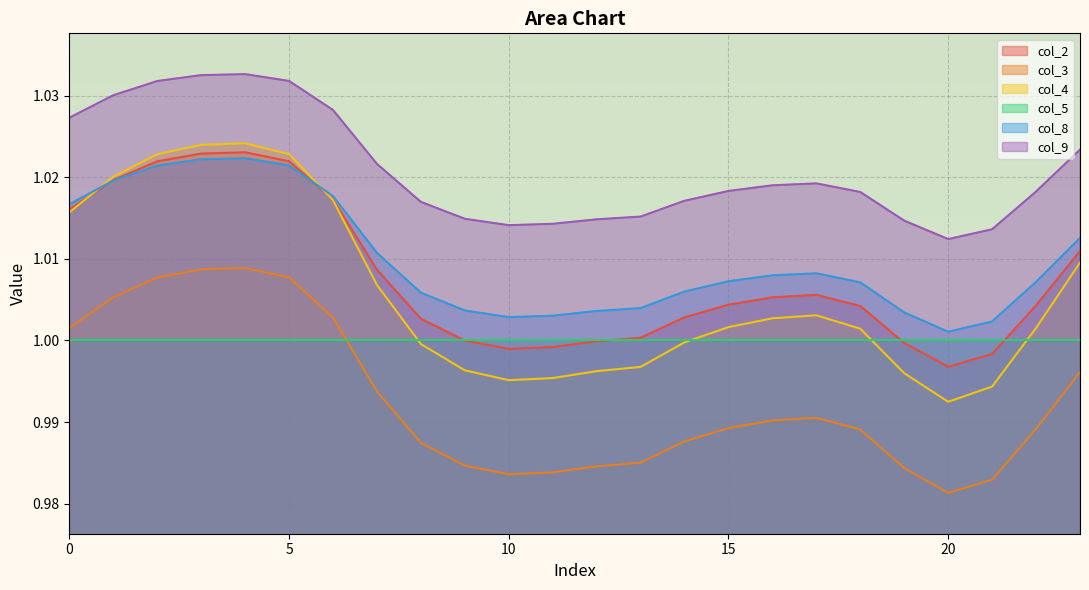

What are all the series names shown in the legend?

col_2, col_3, col_4, col_5, col_8, col_9